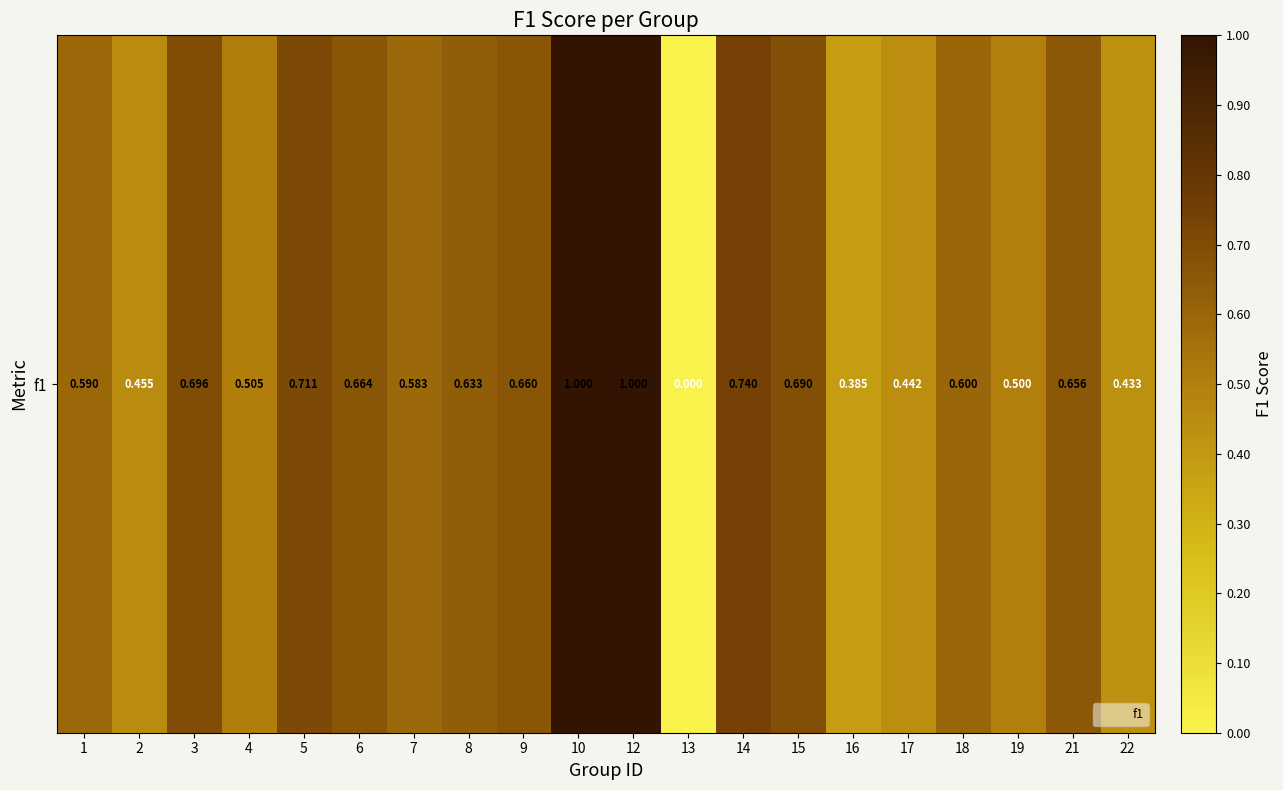

What is the sum of all values?

11.9